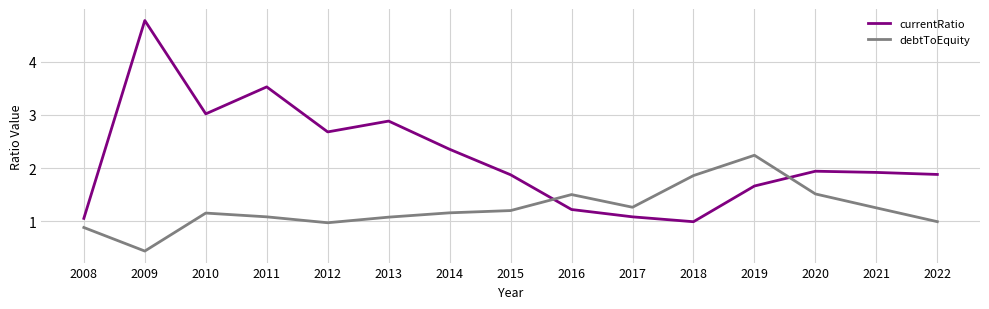

Is the value of currentRatio at 2015 greater than the value of debtToEquity at 2012?

Yes